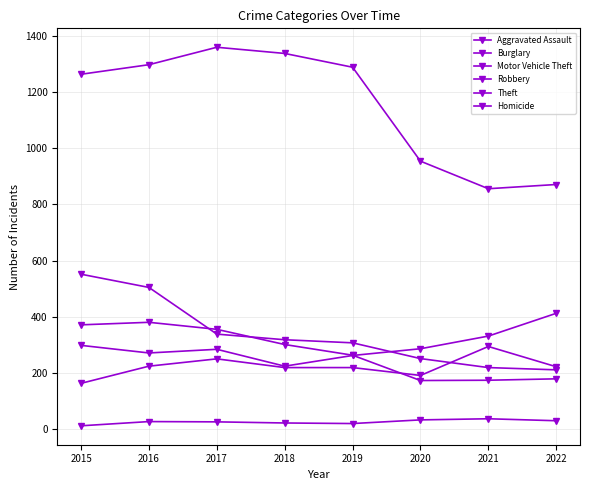

List the series in order of their peak value, lowest first.

Homicide, Aggravated Assault, Robbery, Motor Vehicle Theft, Burglary, Theft